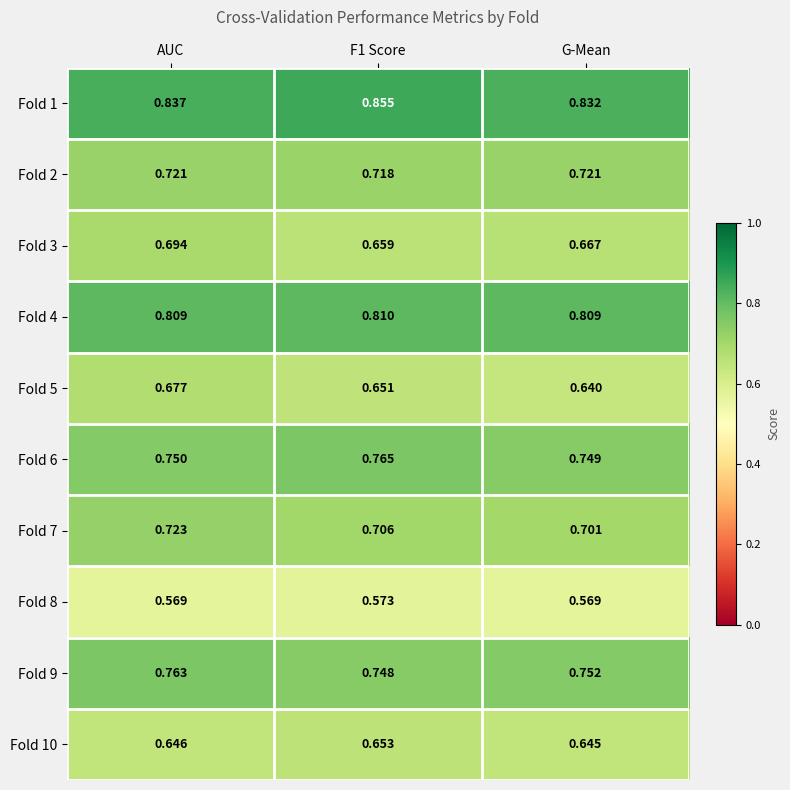

At which label is Fold 6 closest to 0?

G-Mean